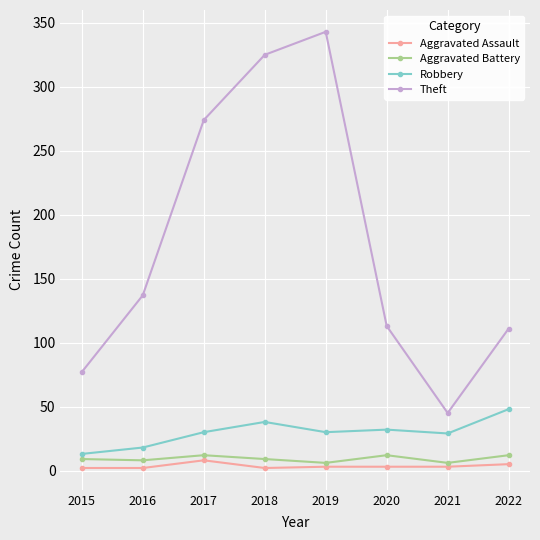

True or false: Aggravated Battery and Theft cross at least once.

False